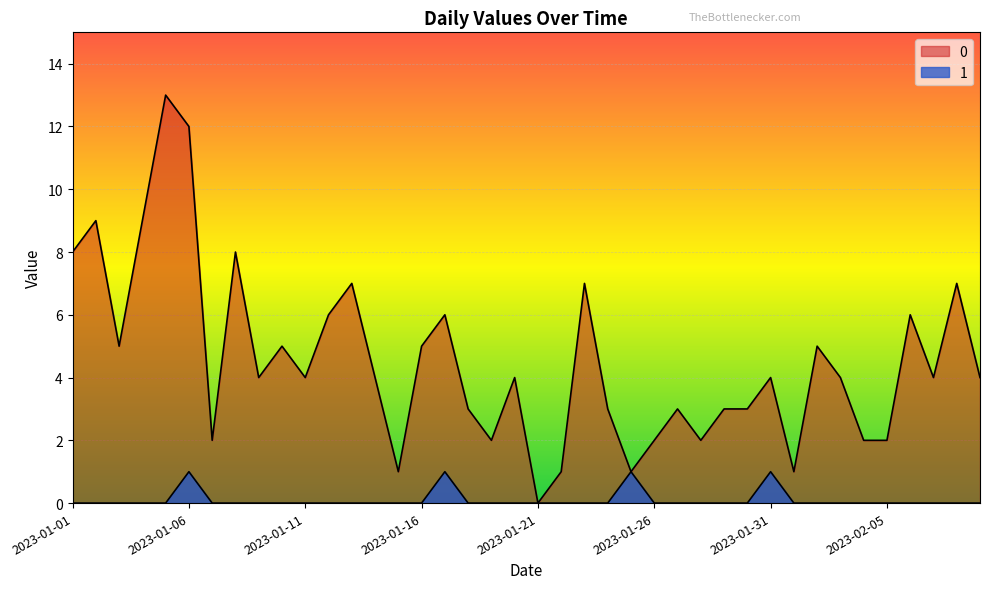

What are all the series names shown in the legend?

0, 1